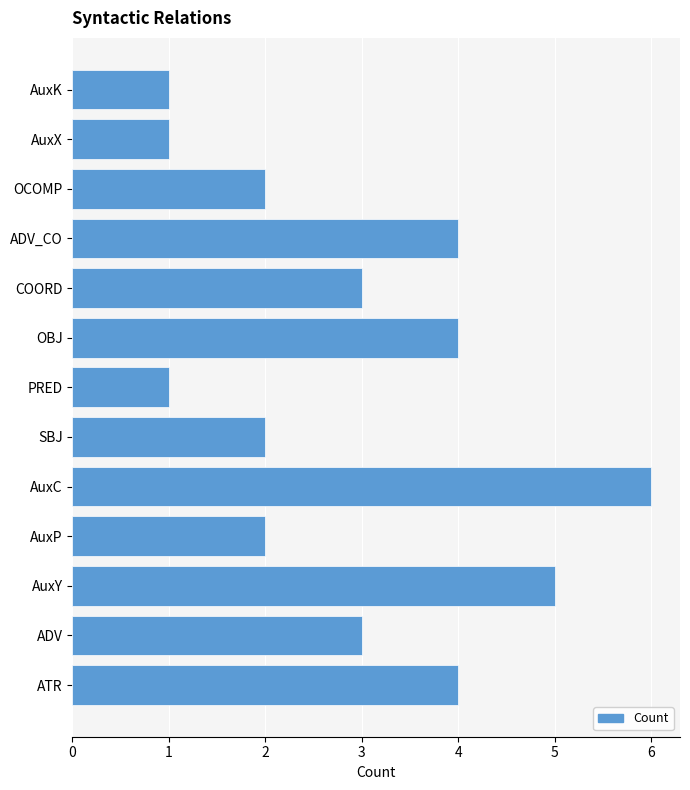

Which label corresponds to the largest value in the chart?

AuxC